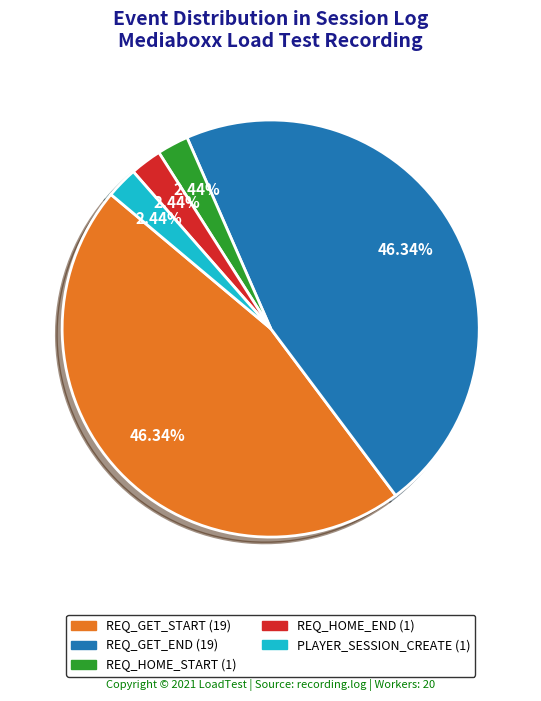

Is there any slice that represents more than half of the pie?

No